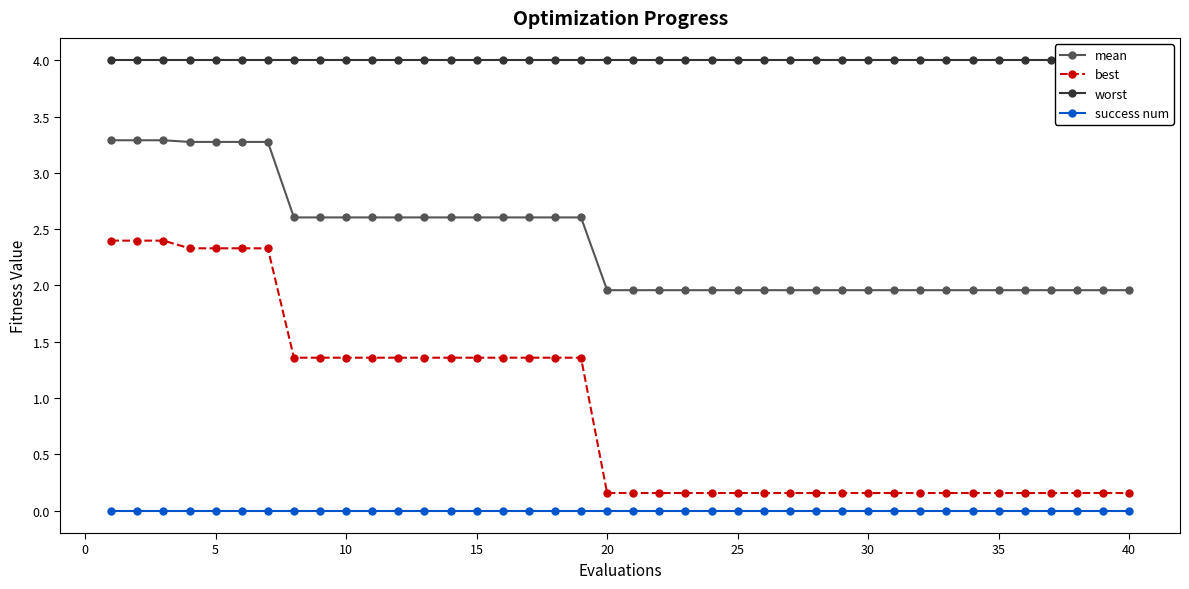

What is the greatest value displayed?

4.0